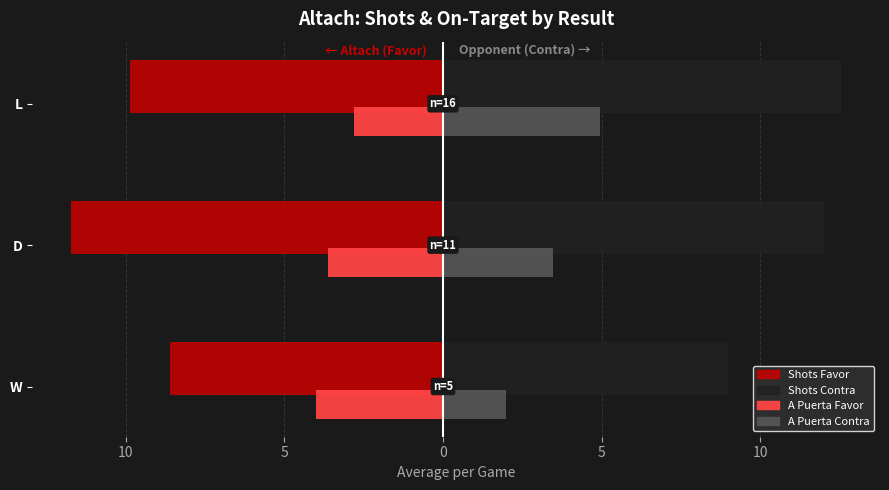

List the series in order of their peak value, highest first.

Shots Contra, A Puerta Contra, A Puerta Favor, Shots Favor